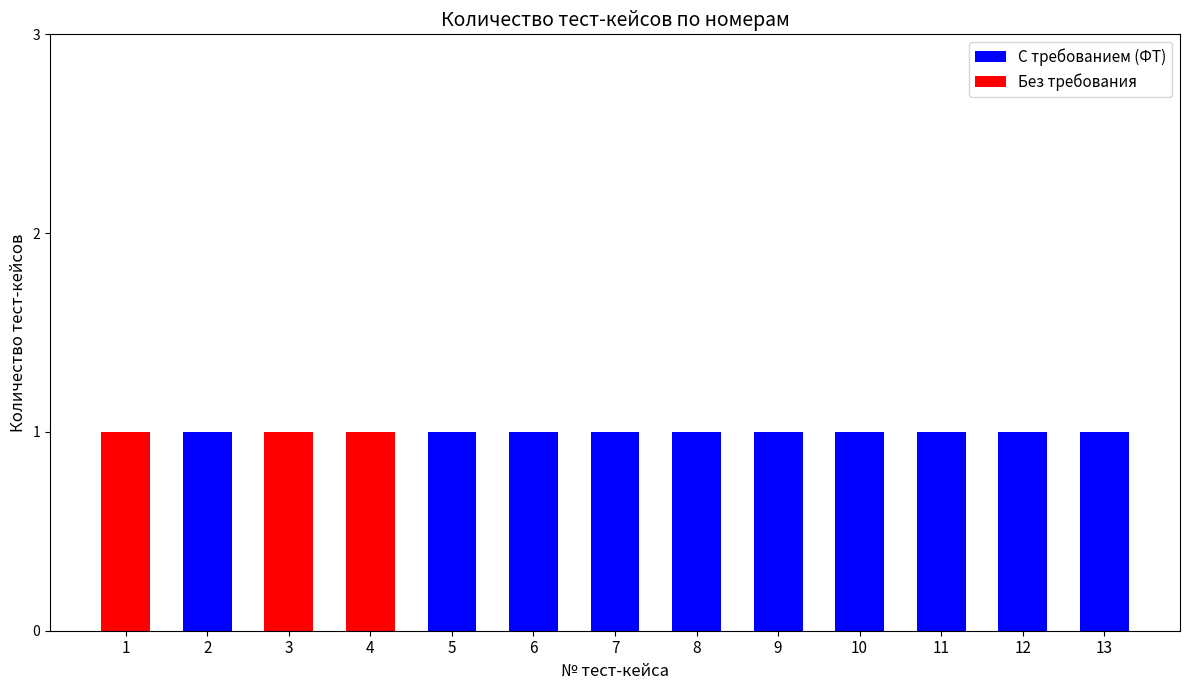

The value of С требованием (ФТ) at 10 is 1. True or false?

True